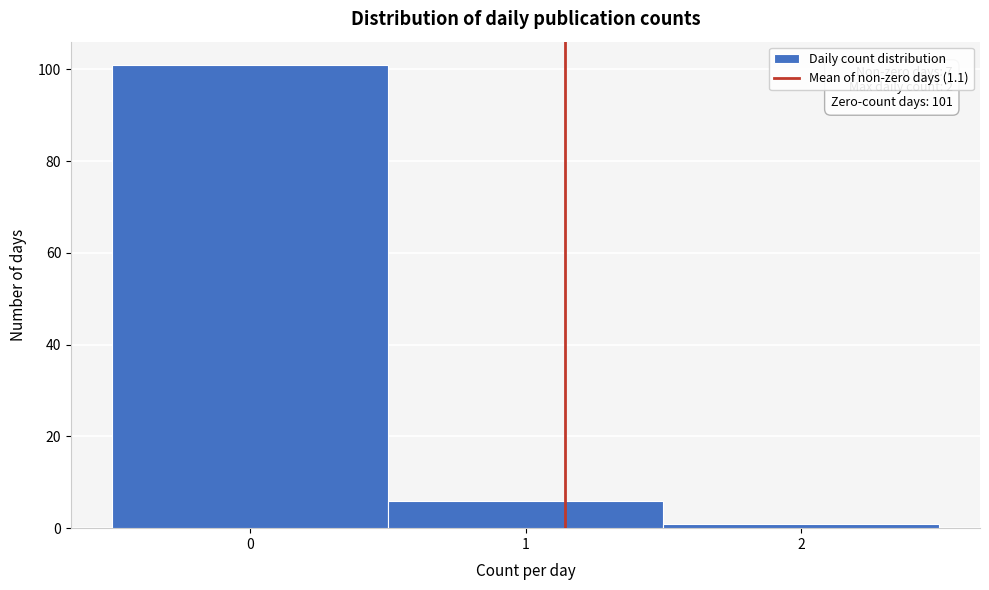

Which range on the x-axis has the tallest bar?

-0.5 to 0.5